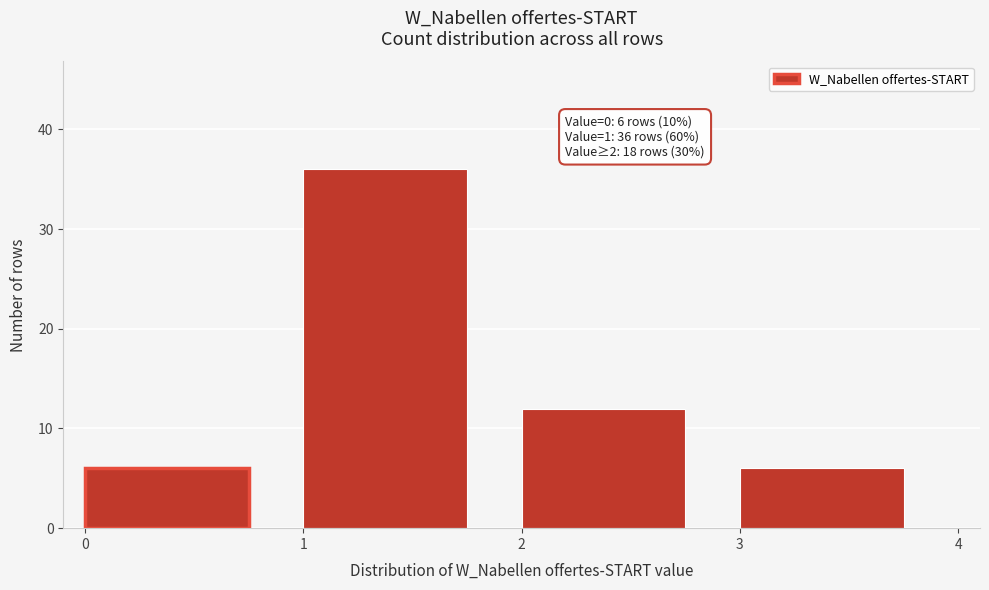

Which range on the x-axis has the tallest bar?

1 to 2